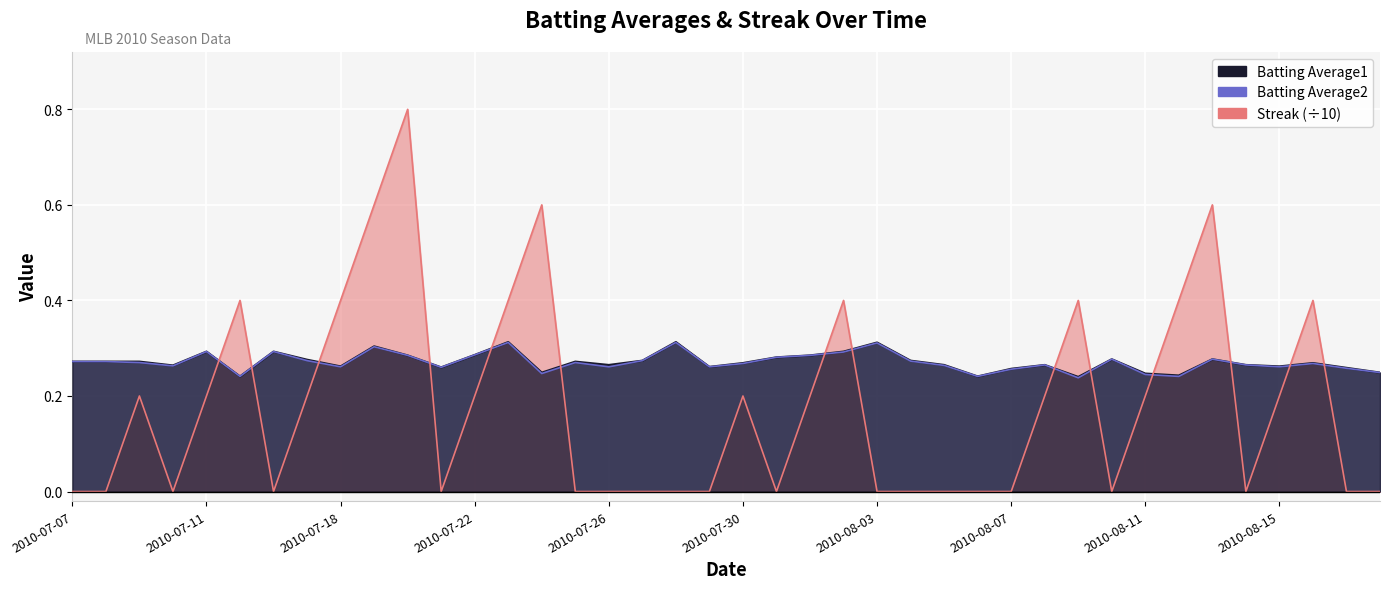

At which label is Streak closest to 0?

2010-07-07